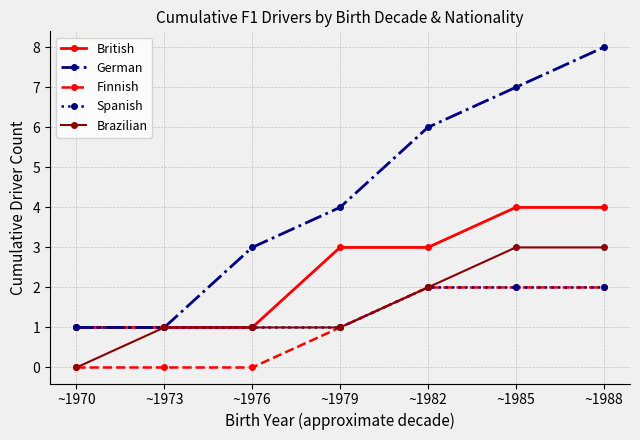

Which category has the highest value in the German series?

~1988